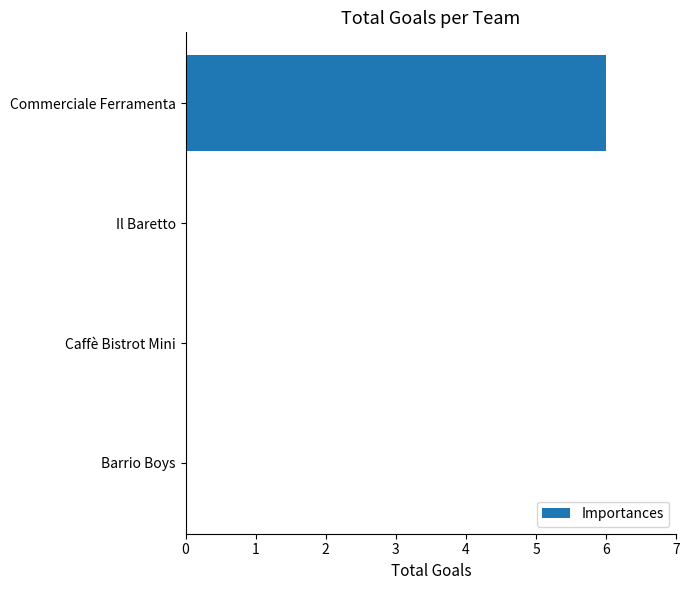

What is the greatest value displayed?

6